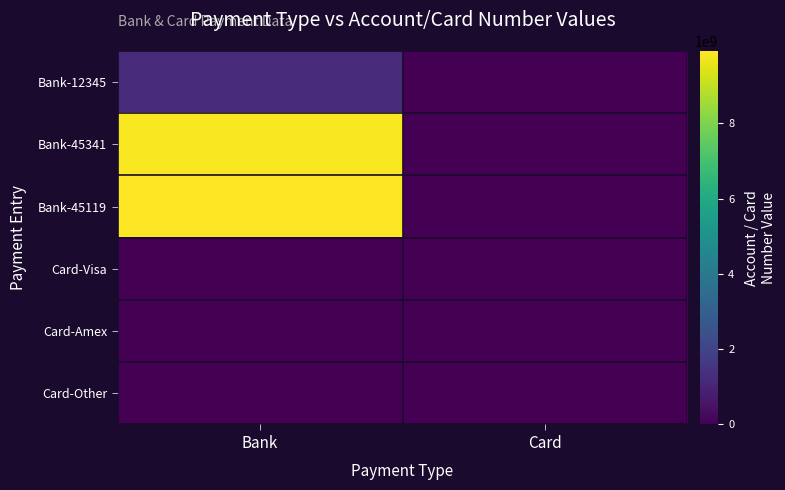

Is it true that Card-Other equals 0 at Bank?

True